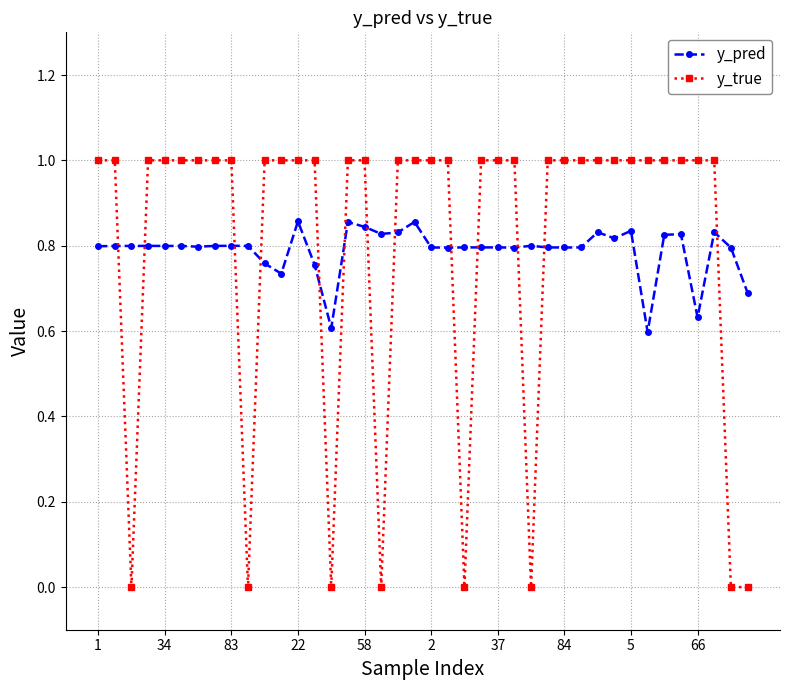

Which series has the widest spread of values?

y_true